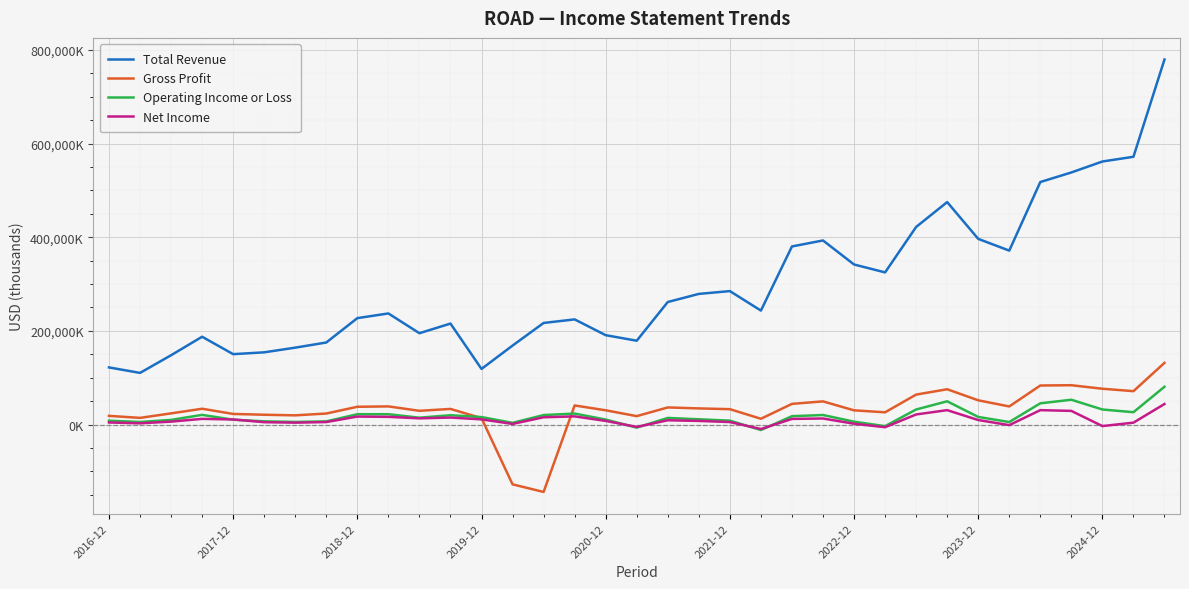

After their last crossing, which series has the higher values: Net Income or Gross Profit?

Gross Profit